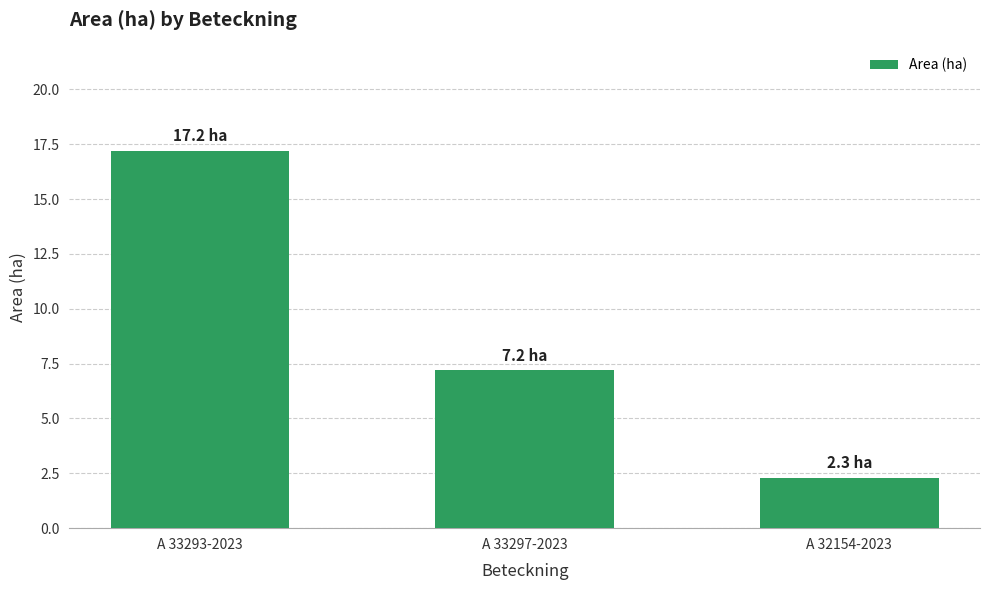

Rank the categories by value from highest to lowest.

A 33293-2023, A 33297-2023, A 32154-2023